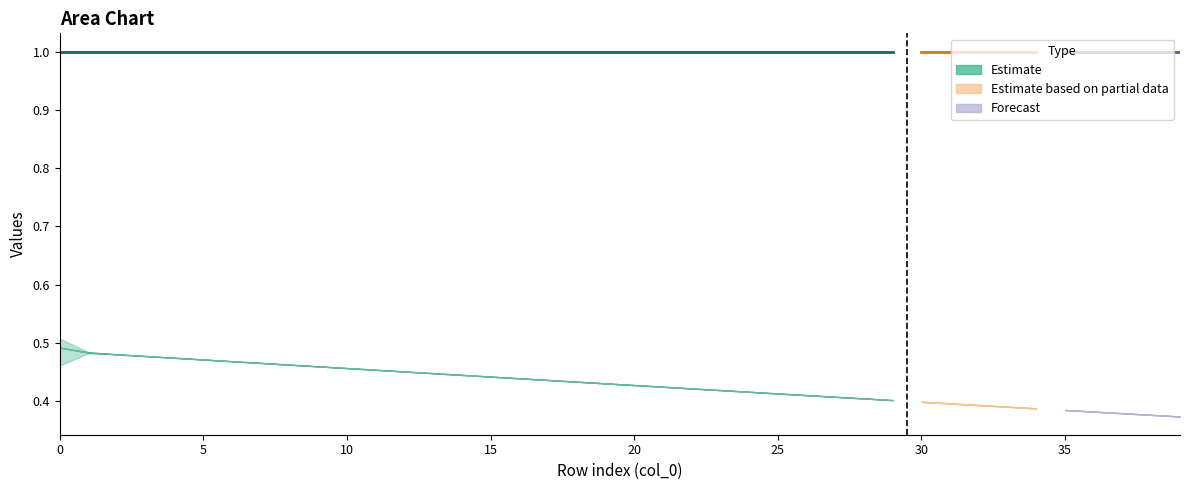

The col_2 series shows 0.1 at 31. True or false?

False